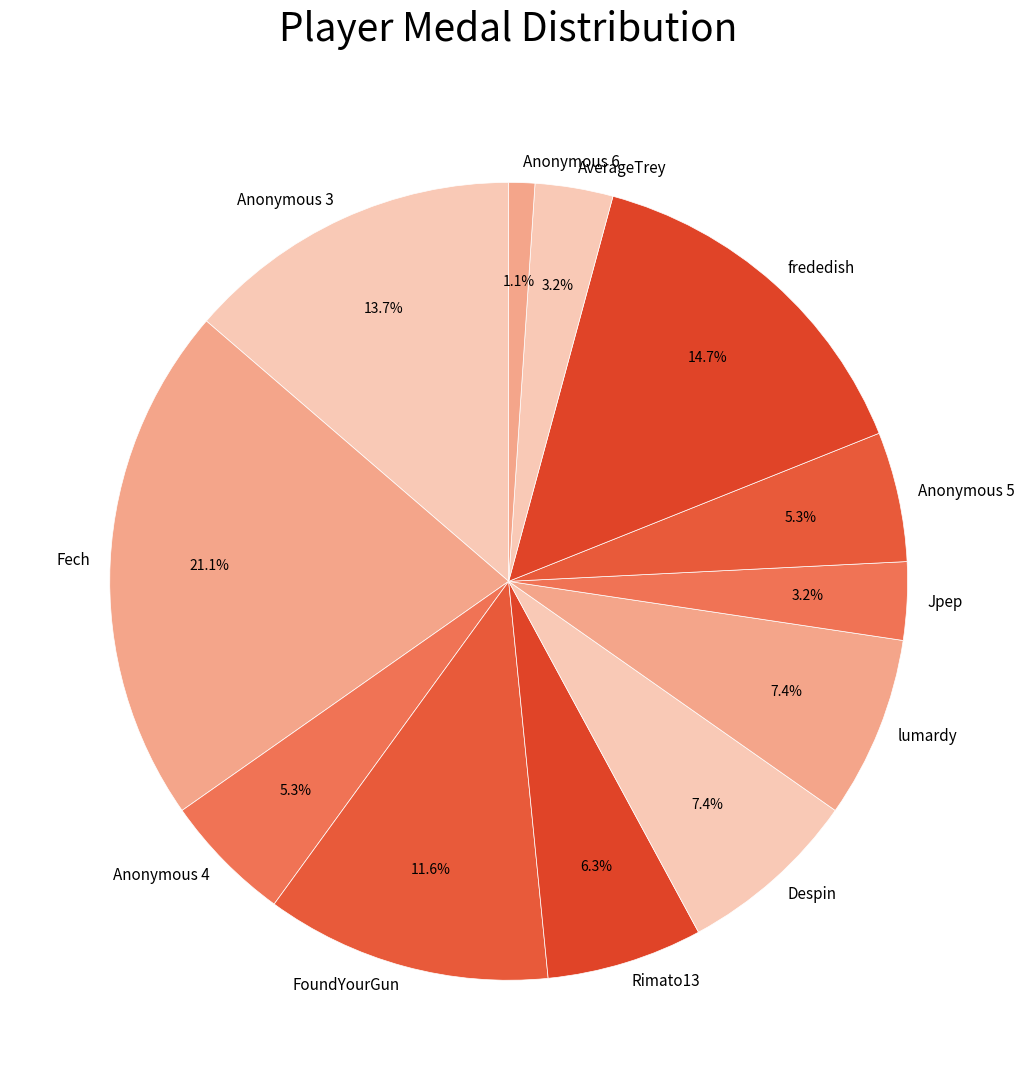

Approximately how many times larger is the value at Despin compared to frededish?

0.5